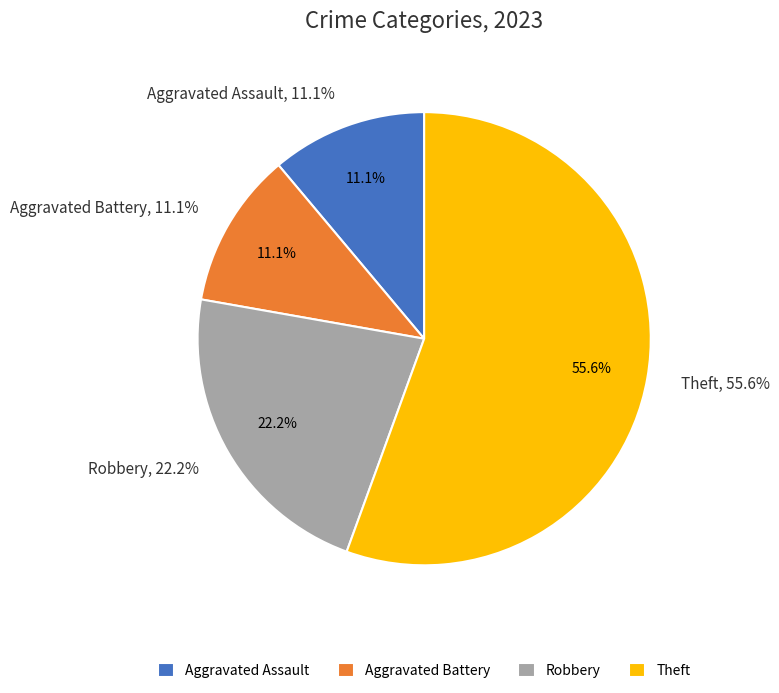

To the nearest percent, what is the difference between the Robbery and Theft slice percentages?

33%